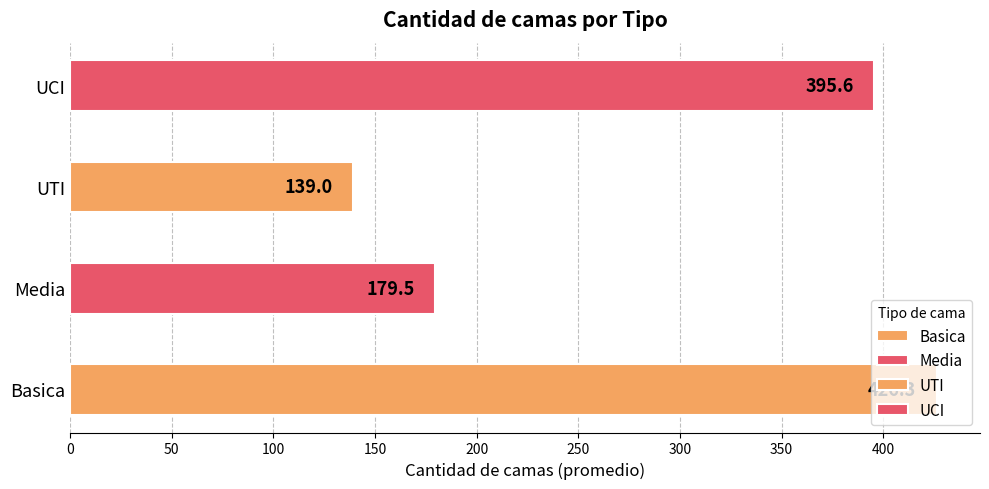

Are the bars grouped side by side (vs. stacked)?

Yes